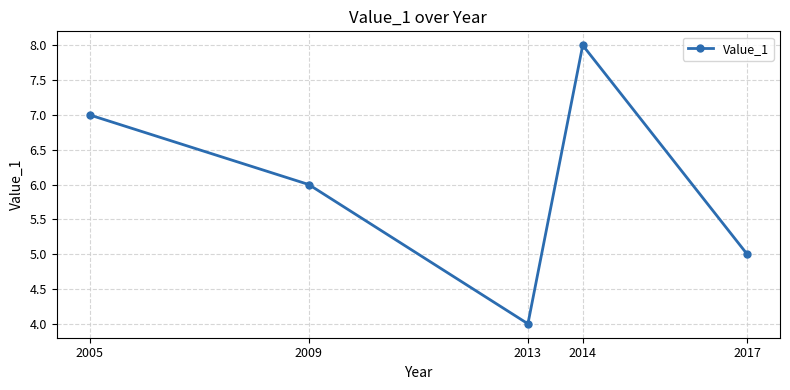

How many interior local valleys (lower than both neighbors) does the data have?

1